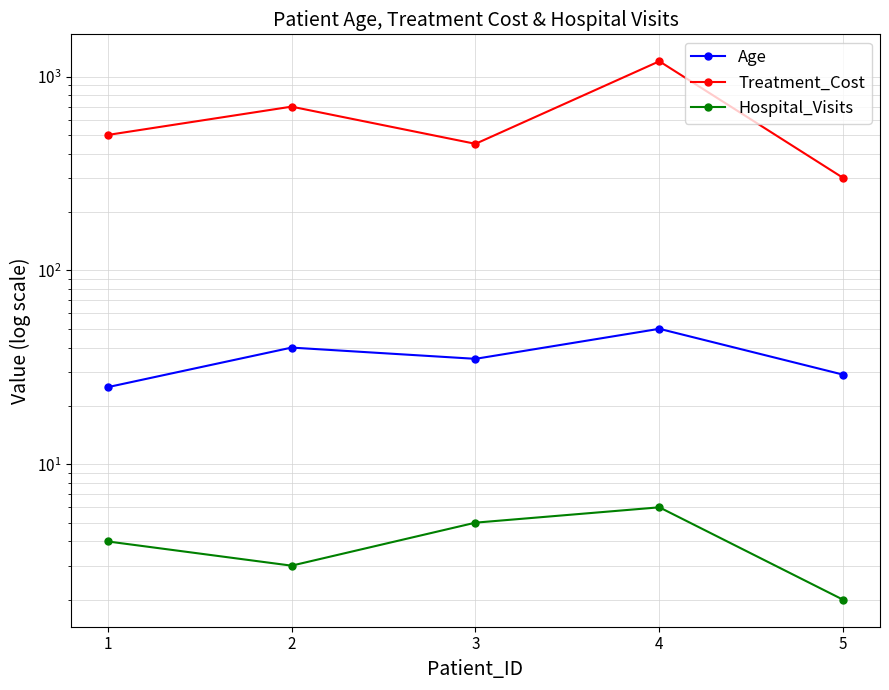

What is the value of the Treatment_Cost point at the 4th from the left?

1200